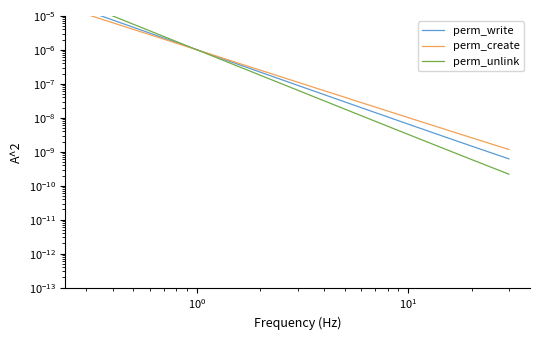

Is this an area chart (filled region under the line)?

No